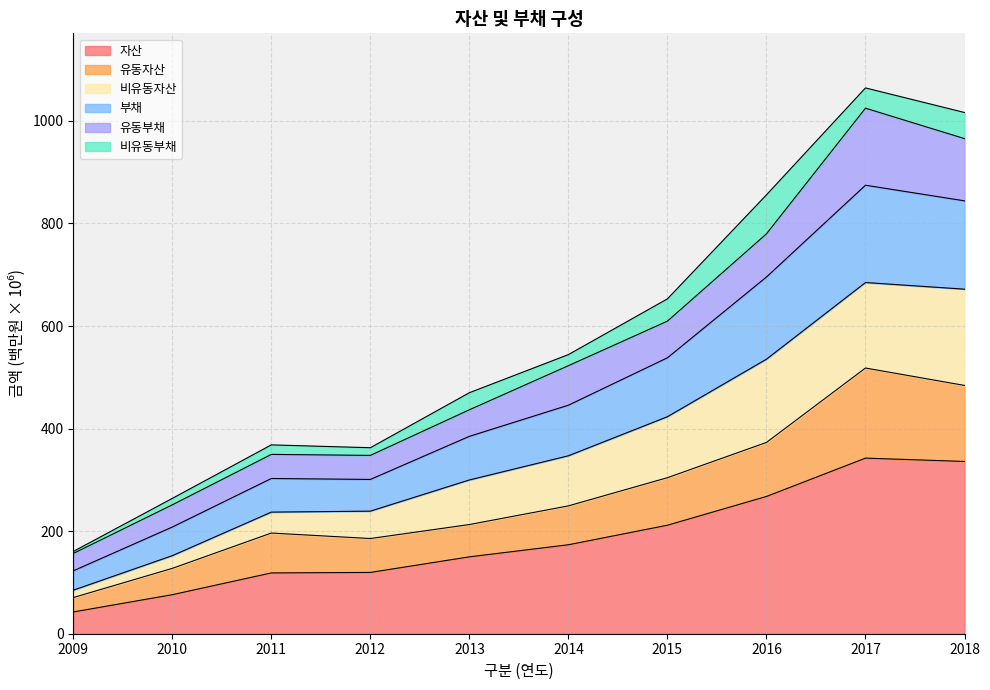

What is the total value across all series at 2018?

1016.3